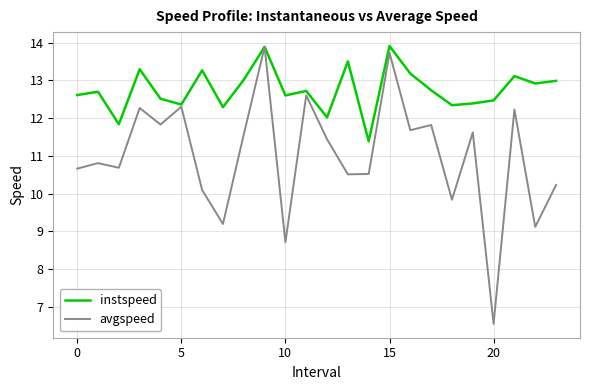

What is the maximum value for instspeed?

13.9